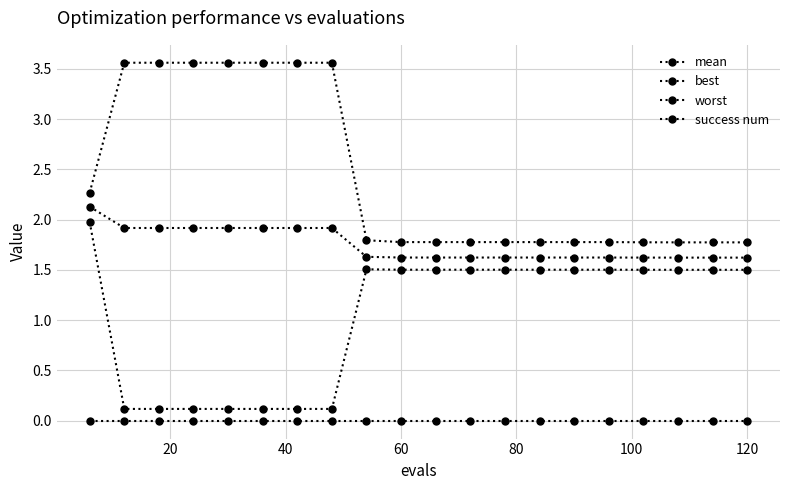

True or false: success num and worst cross at least once.

False